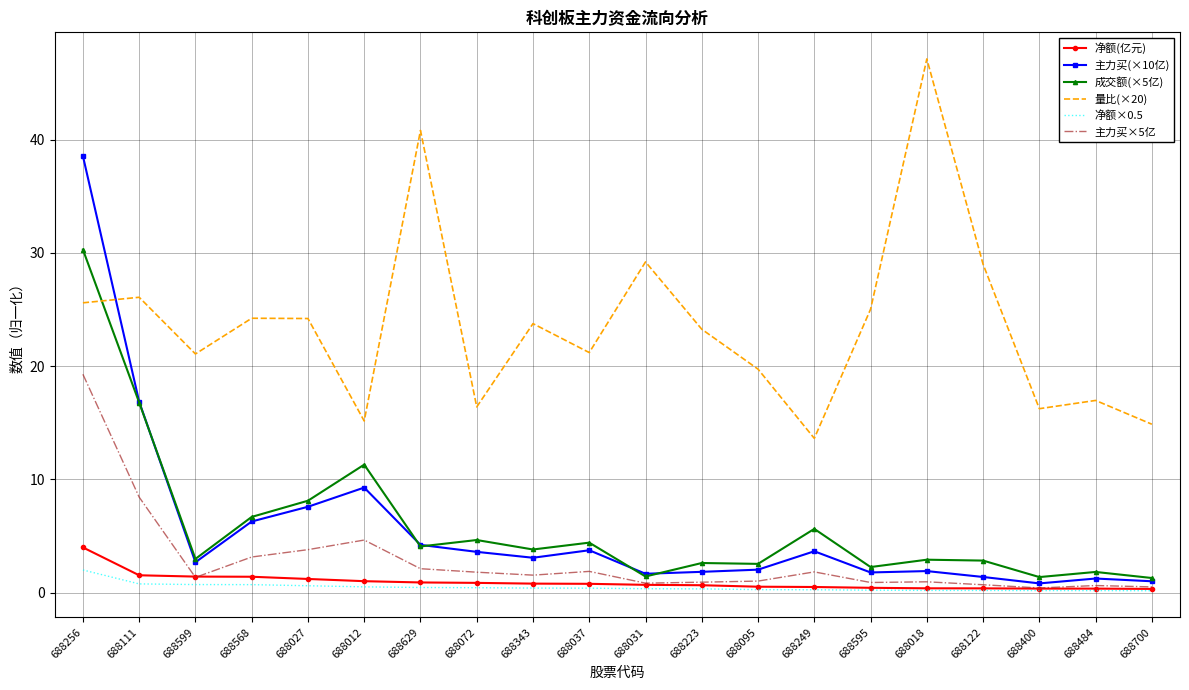

What is the average value of the 量比(×20) series?

23.7